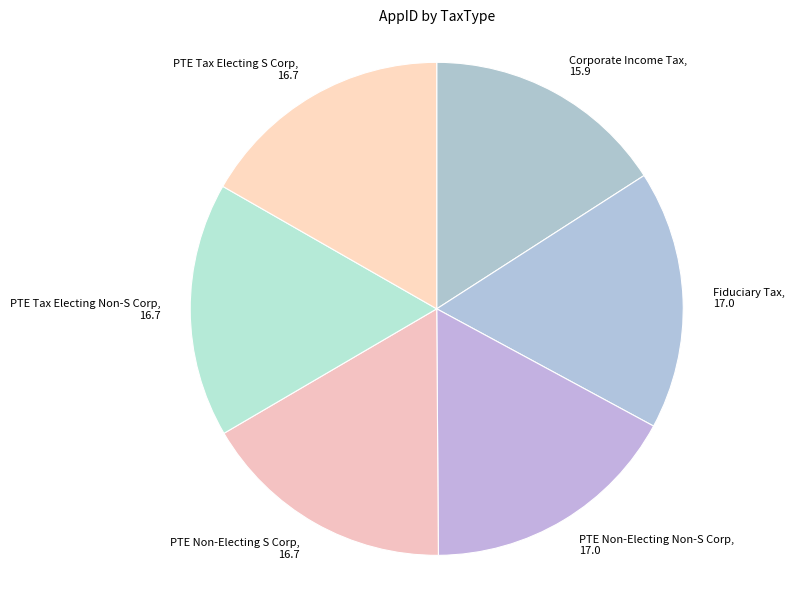

Is there a majority slice in this chart?

No